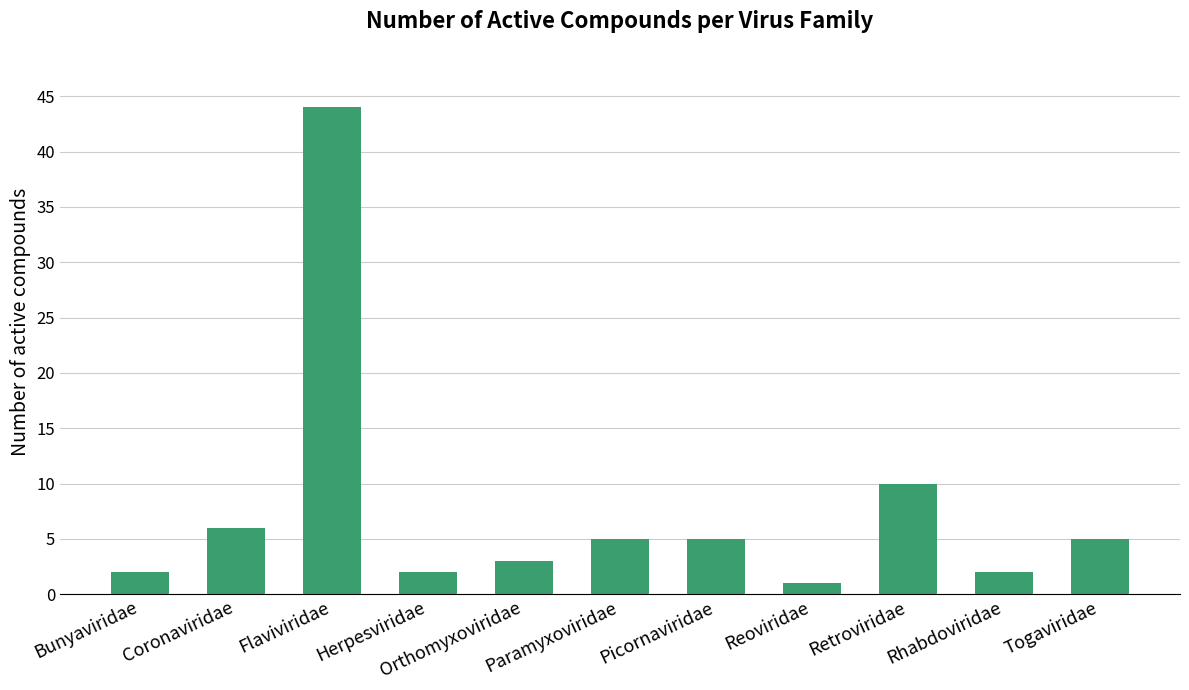

What is the ratio of the value at Paramyxoviridae to the value at Bunyaviridae?

2.5